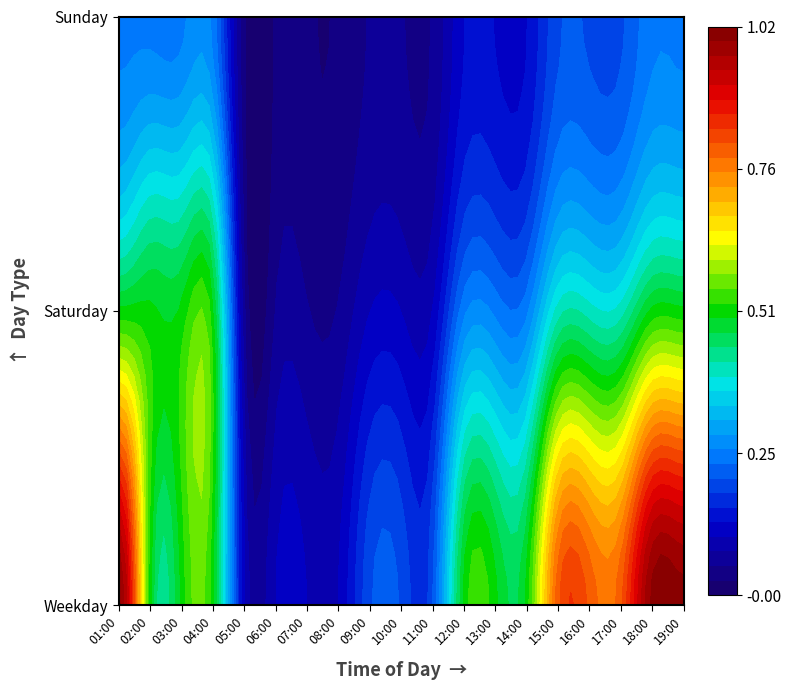

The value of Saturday at 07:00 is 0.0. True or false?

False